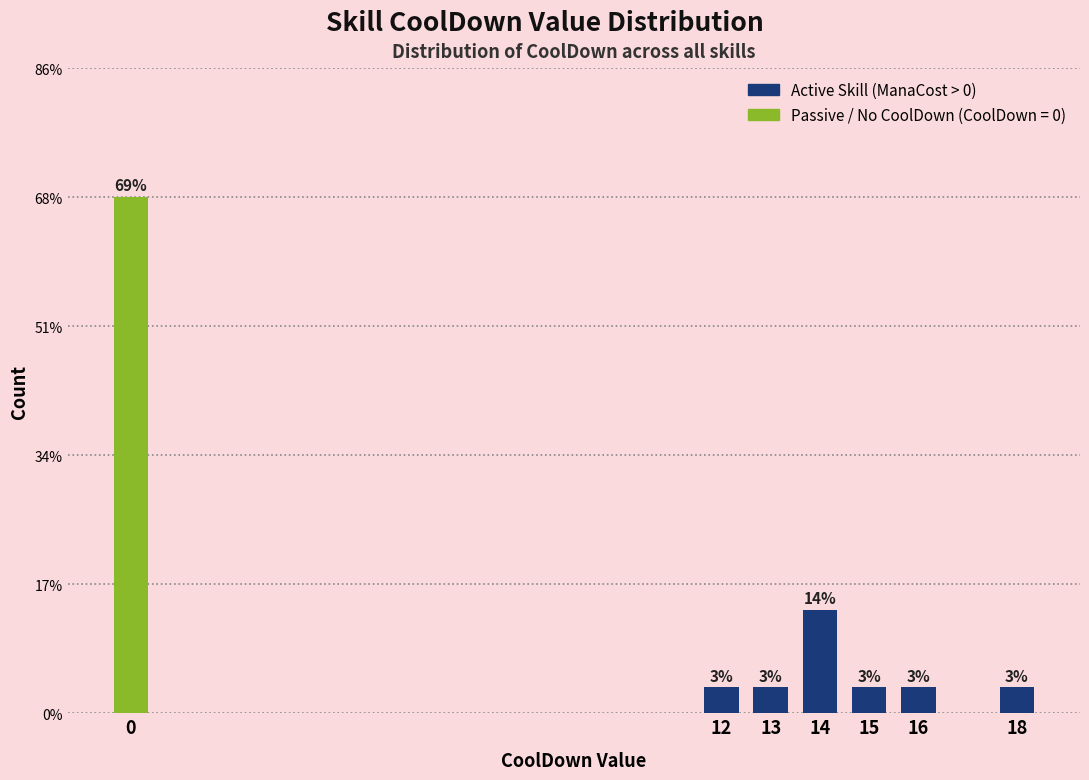

Does the chart contain any negative values?

No